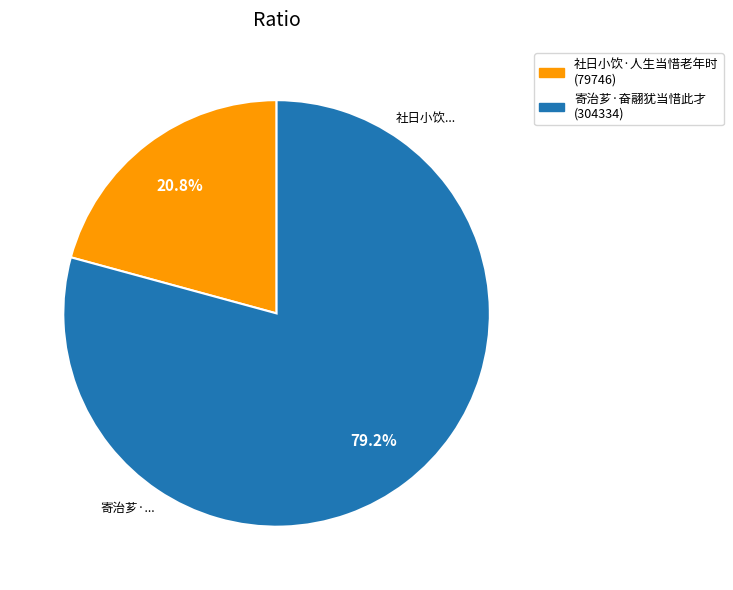

Is it true that 寄治芗·奋翮犹当惜此才 is 79% of the pie?

True